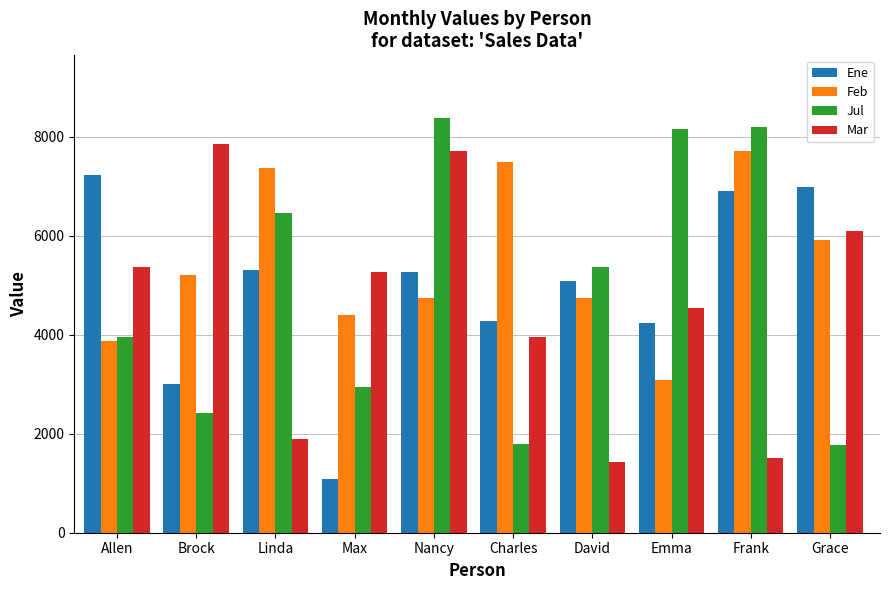

Is the value of Ene at Brock greater than the value of Jul at Brock?

Yes